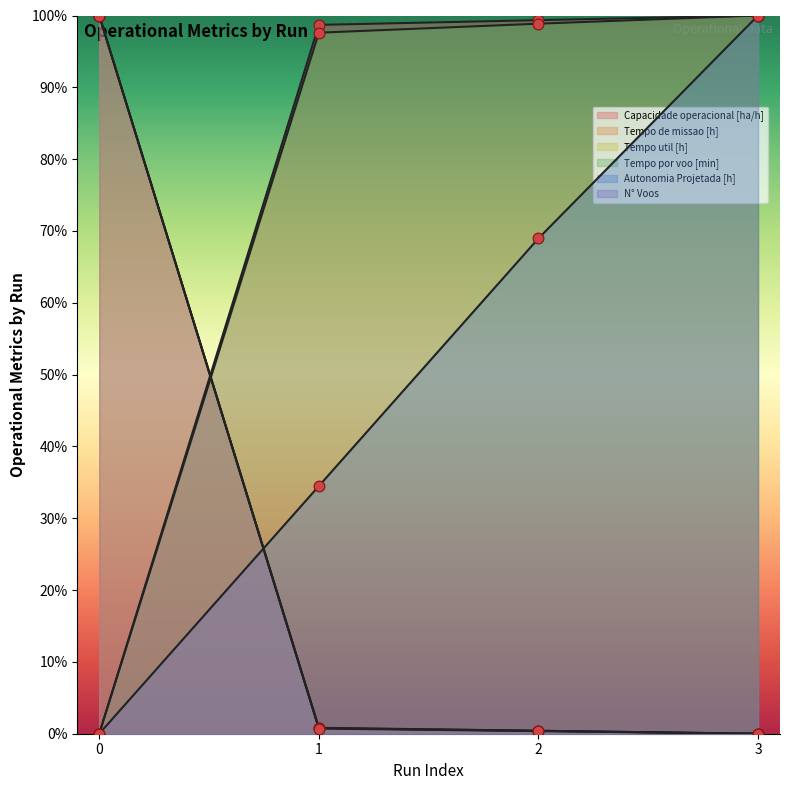

Which series has the largest Y range (max minus min)?

Capacidade operacional [ha/h]